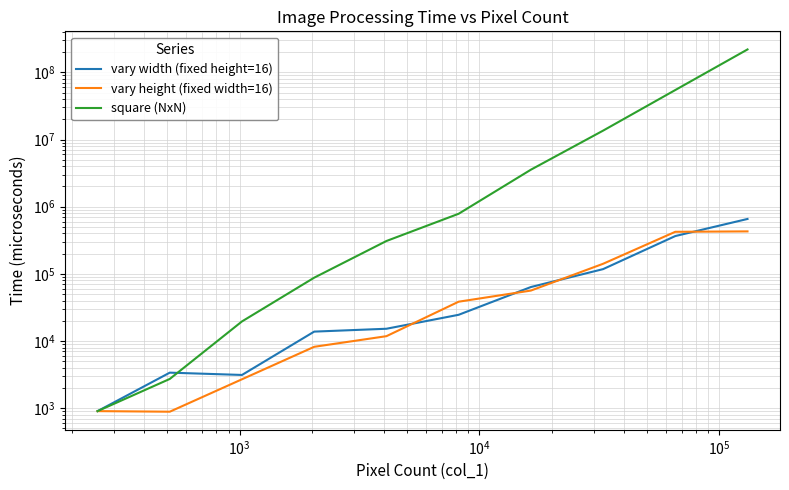

Reading right to left, transcribe all the data shown in this chart.

vary width (fixed height=16): 657130	365756	117728	63700	24605	15250	13825	3130	3387	906
vary height (fixed width=16): 429105	423200	141350	56424	38545	11825	8214	2700	888	906
square (NxN): 219240900	54551166	13557766	3553795	785160	308664	87840	19617	2730	906